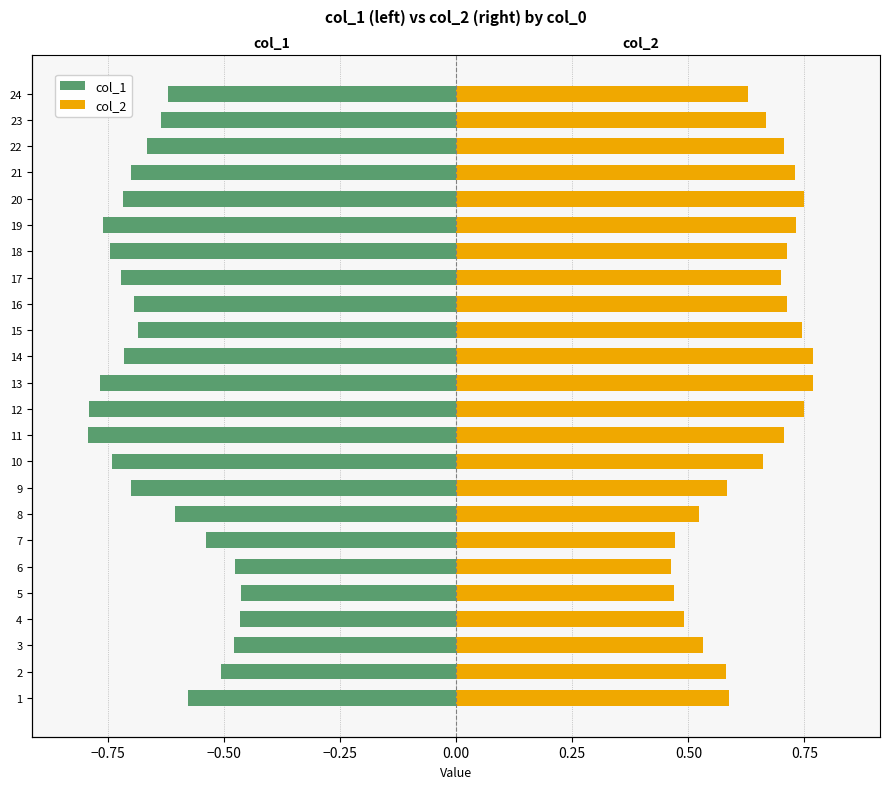

What is the value of the col_2 bar at the 13th from the left?

0.8